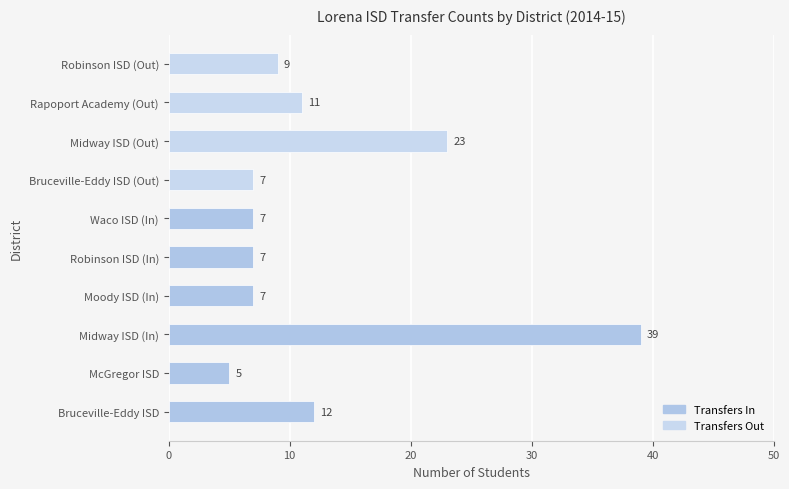

What is the difference between the maximum and minimum values?

34